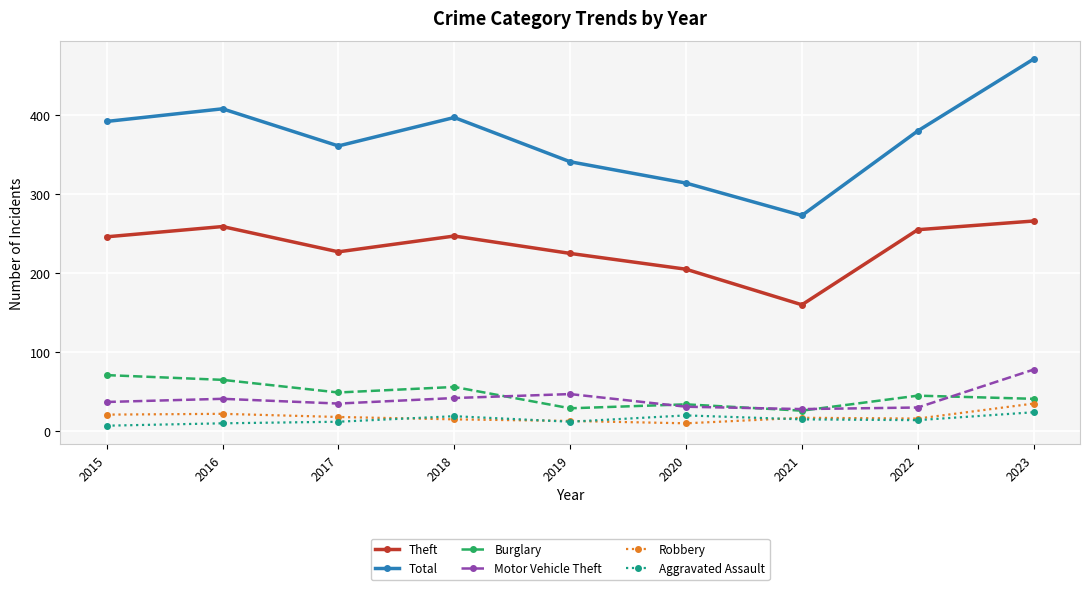

What is the value of the Total point at the 8th from the left?

380